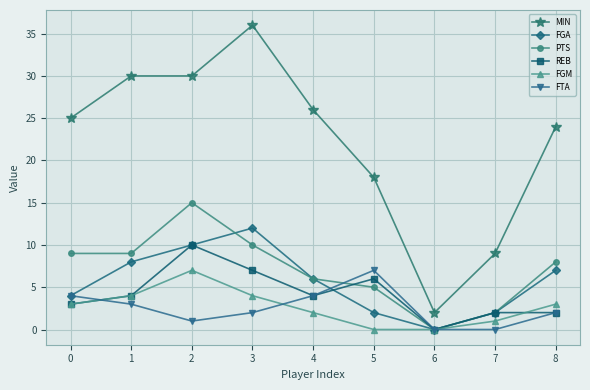

Which series has the largest total across all categories?

MIN